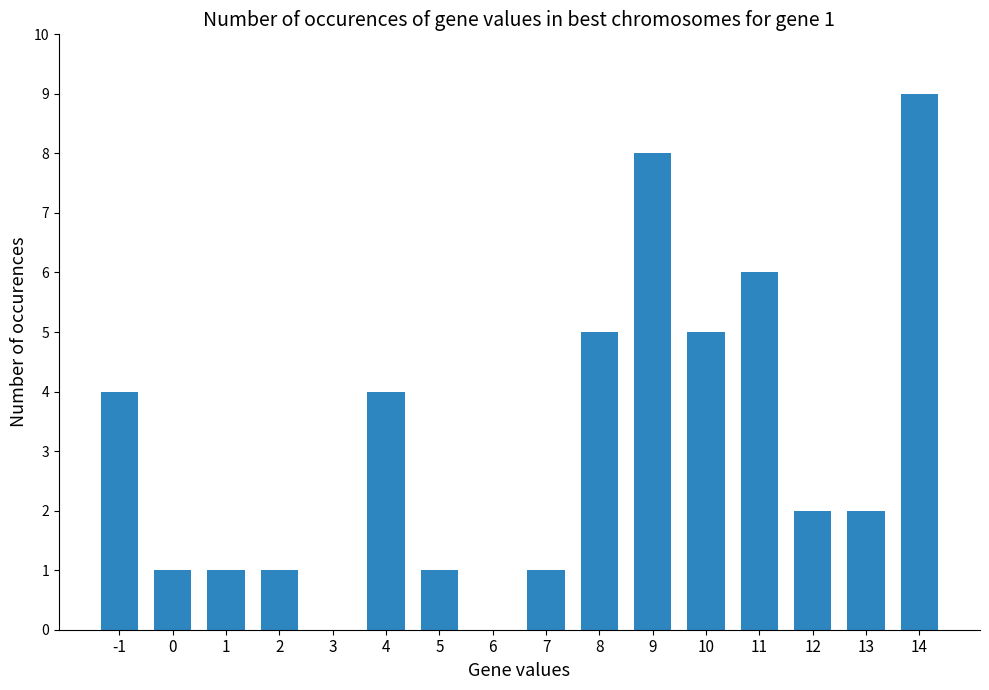

The chart shows a value of 8 at 10. True or false?

False